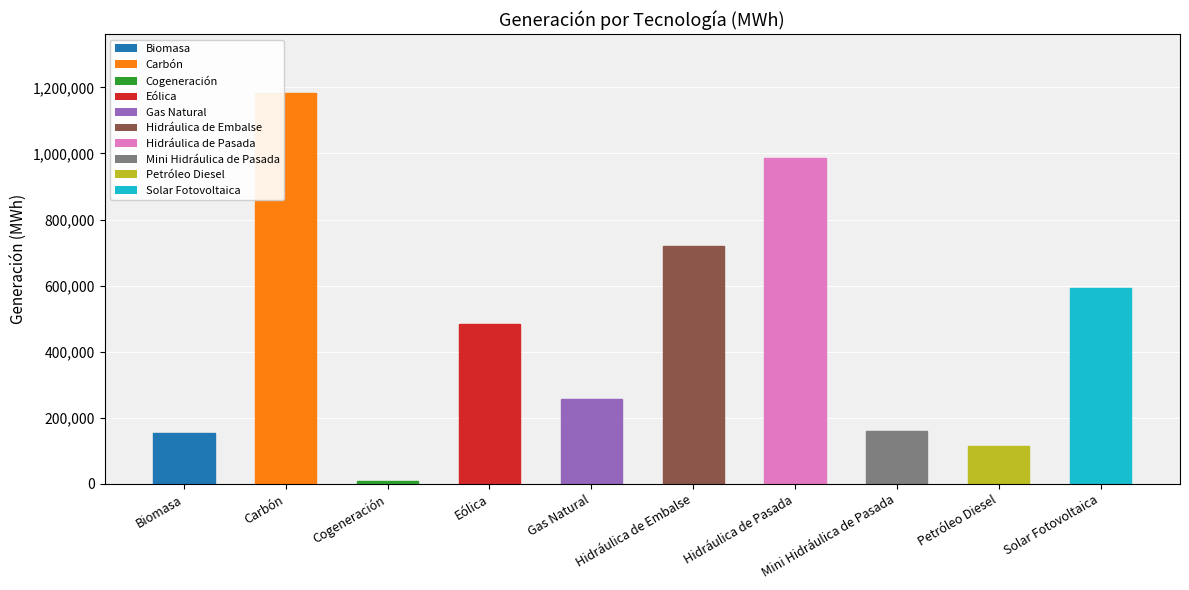

What position from the left is Hidráulica de Embalse?

6